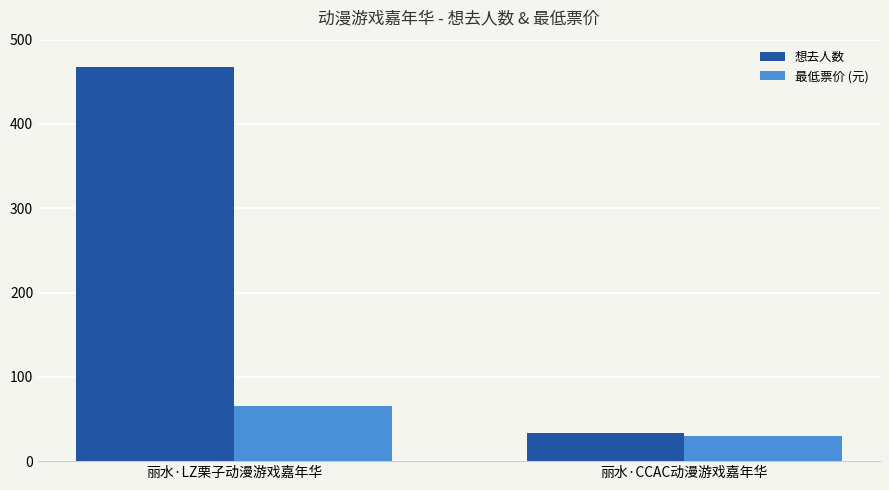

Read the 想去人数 value at 丽水·LZ栗子动漫游戏嘉年华.

467.0